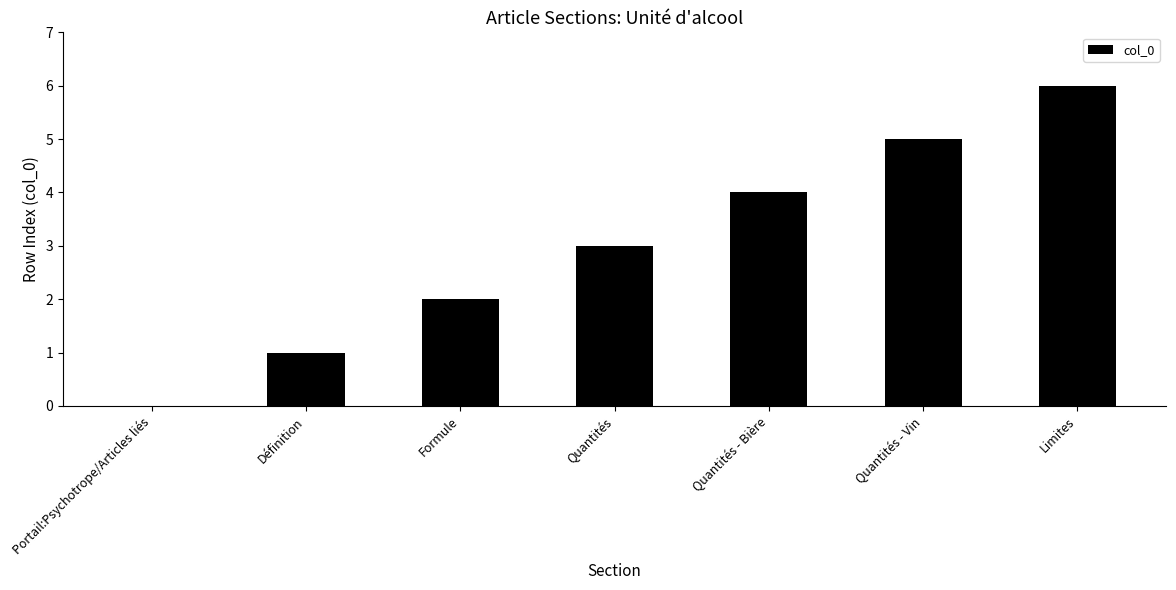

What is the approximate value at Quantités - Vin?

5